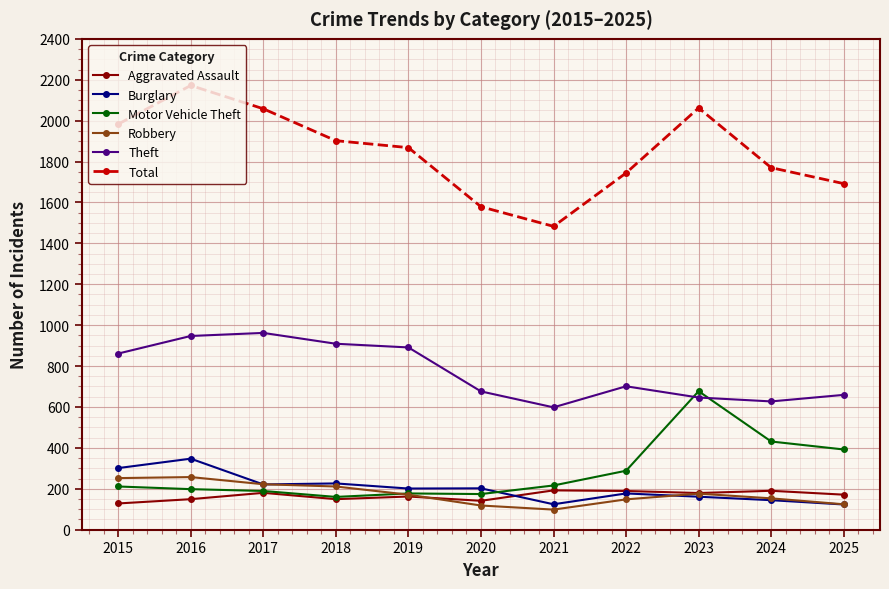

Which series has the largest total across all categories?

Total